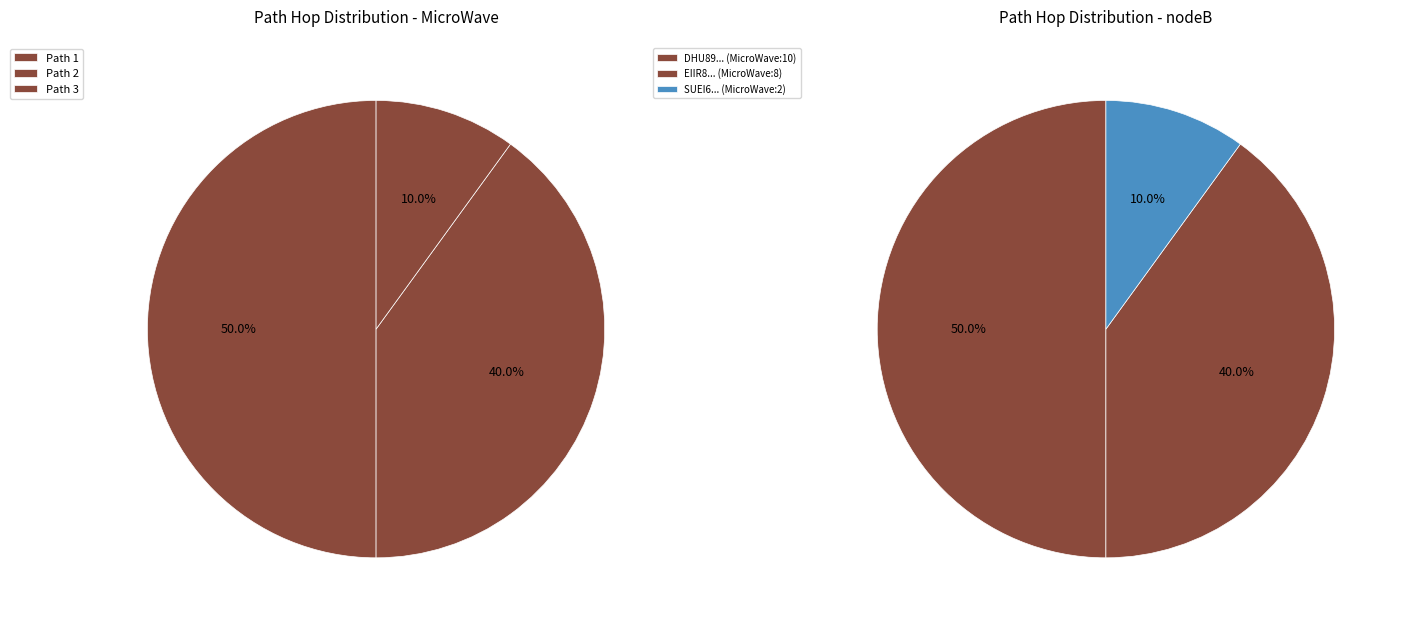

How many slices are in this pie chart?

3